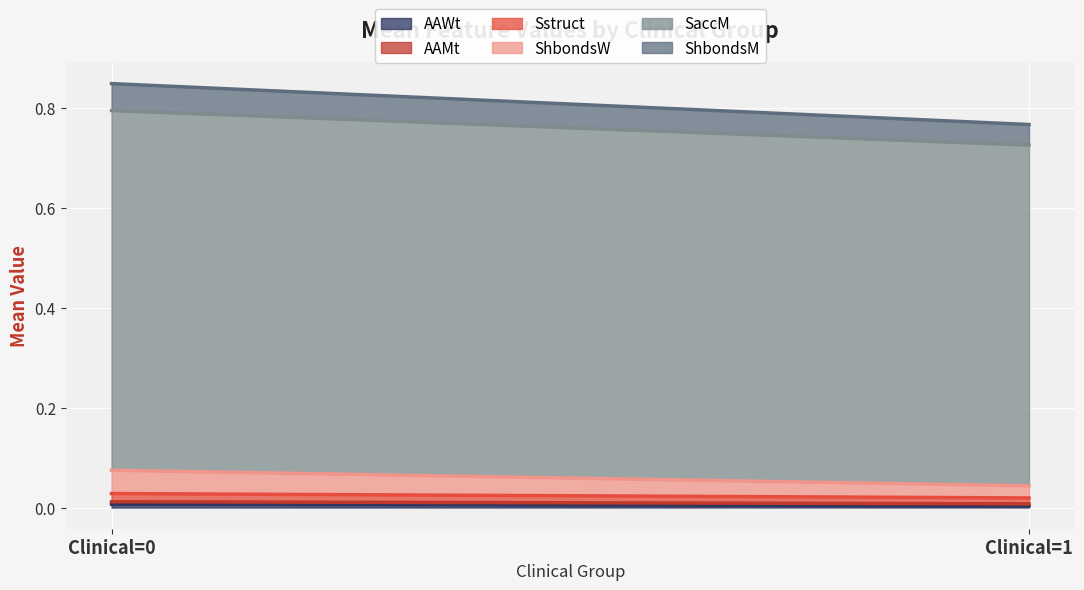

Reading left to right, transcribe all the data shown in this chart.

AAWt: 0=0.0	1=0.0
AAMt: 0=0.0	1=0.0
Sstruct: 0=0.0	1=0.0
ShbondsW: 0=0.0	1=0.0
SaccM: 0=0.7	1=0.7
ShbondsM: 0=0.1	1=0.1